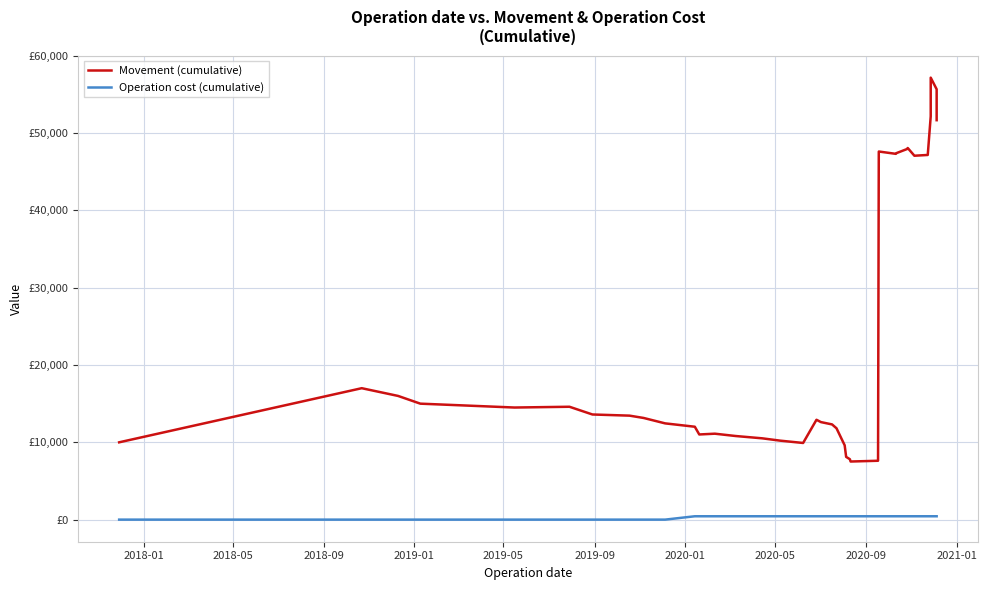

What is the sum of all Movement (cumulative) values?

909665.0